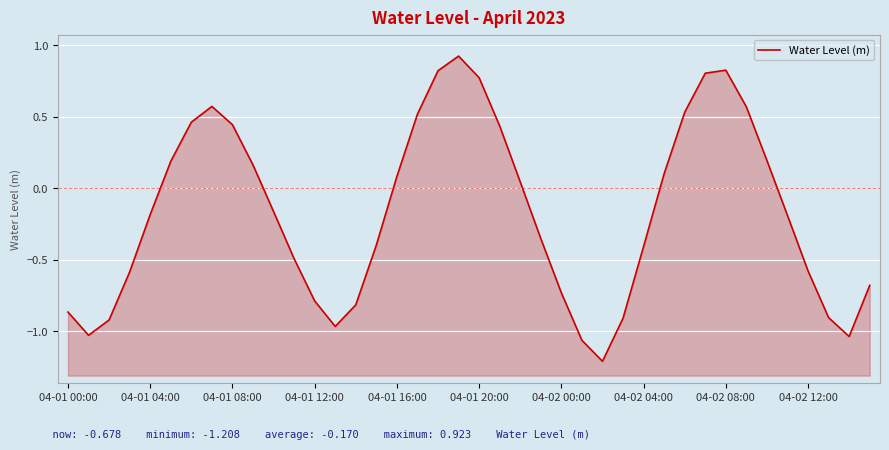

The chart shows a value of 1.1 at 04-01 20:00. True or false?

False